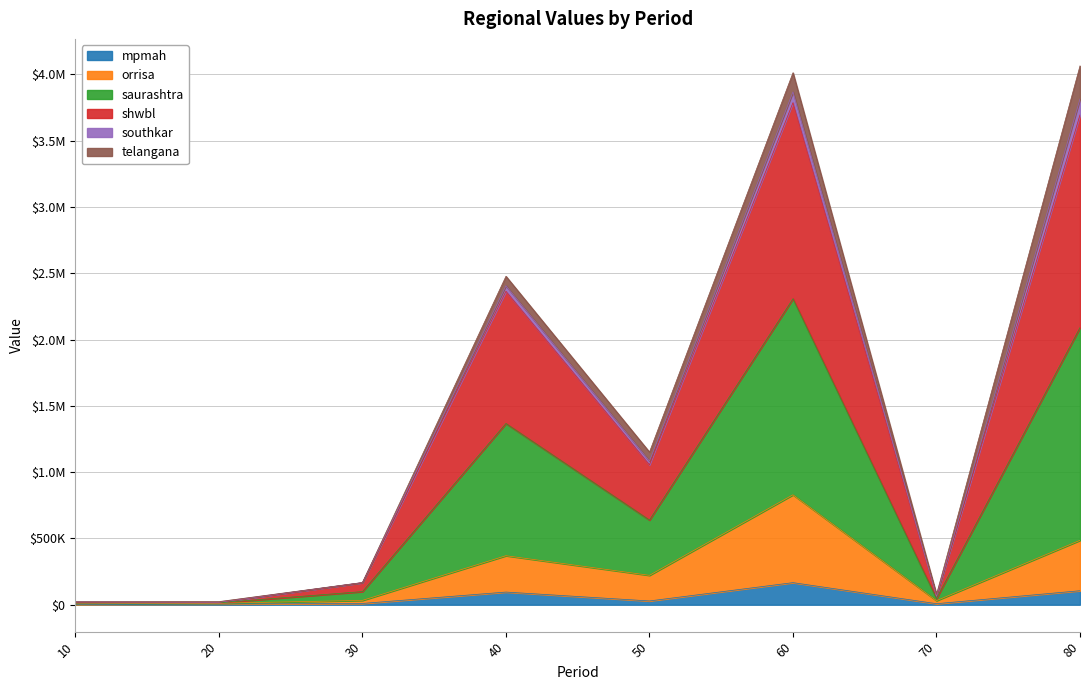

True or false: saurashtra and orrisa cross at least once.

False